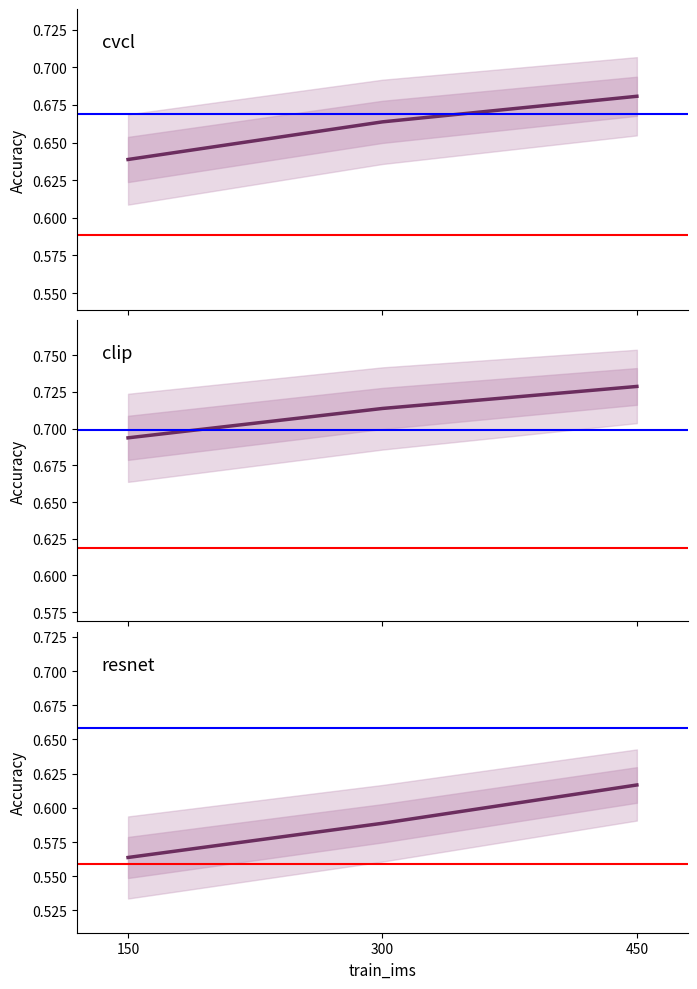

Which label corresponds to the smallest value in the chart?

150